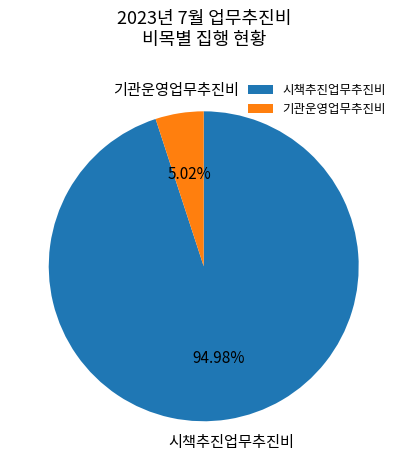

Approximately how many times larger is the value at 시책추진업무추진비 compared to 기관운영업무추진비?

18.9